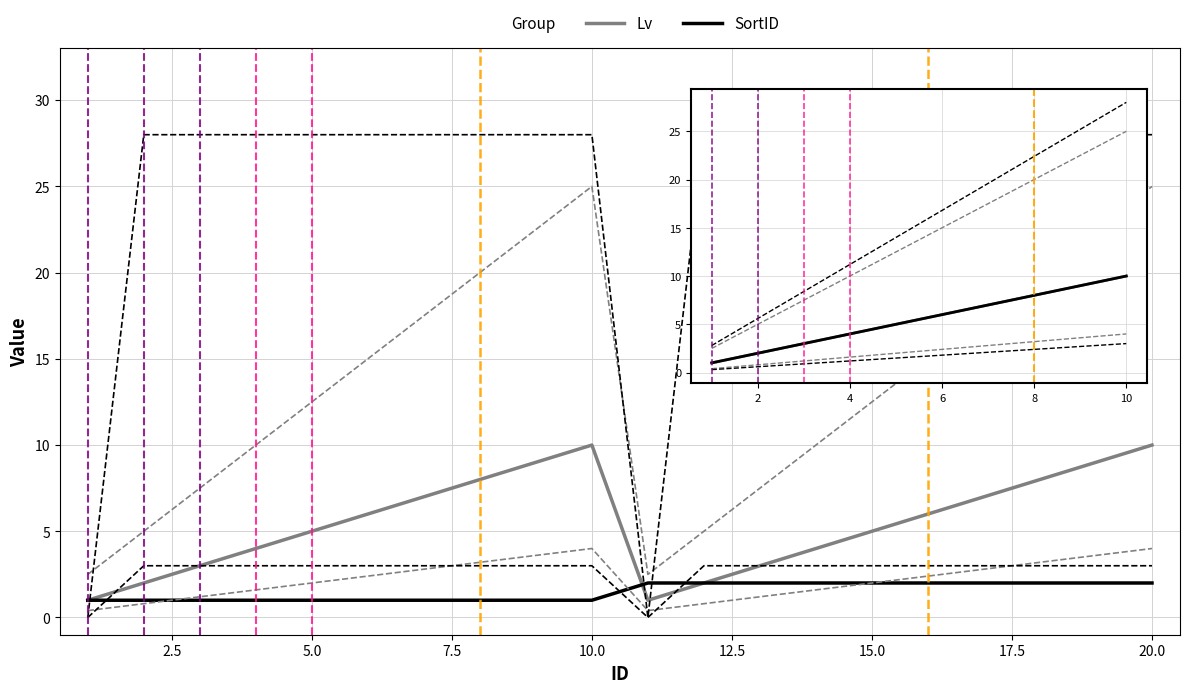

Reading left to right, list all the values displayed in this chart.

Lv: 1.0	2.0	3.0	4.0	5.0	6.0	7.0	8.0	9.0	10.0	1.0	2.0	3.0	4.0	5.0	6.0	7.0	8.0	9.0	10.0
Effects[1].lv: 2.5	5.0	7.5	10.0	12.5	15.0	17.5	20.0	22.5	25.0	2.5	5.0	7.5	10.0	12.5	15.0	17.5	20.0	22.5	25.0
SortID: 1.0	1.0	1.0	1.0	1.0	1.0	1.0	1.0	1.0	1.0	2.0	2.0	2.0	2.0	2.0	2.0	2.0	2.0	2.0	2.0
Cost[1].Val: 0.0	28.0	28.0	28.0	28.0	28.0	28.0	28.0	28.0	28.0	0.0	28.0	28.0	28.0	28.0	28.0	28.0	28.0	28.0	28.0